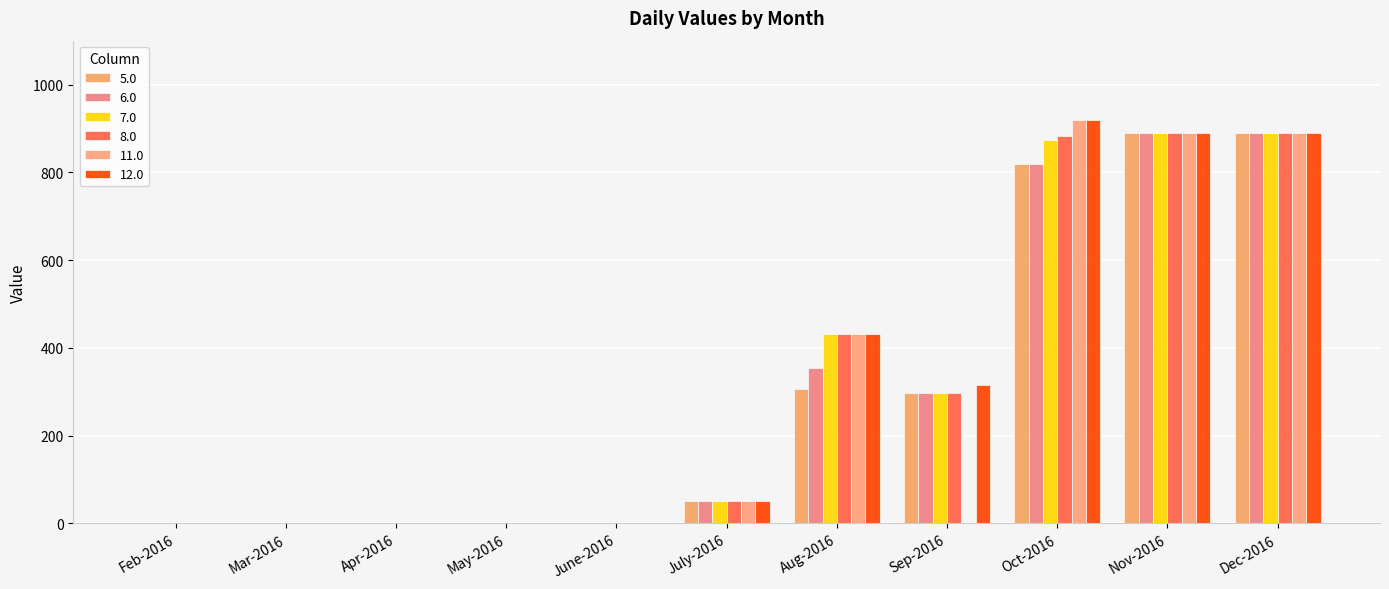

At which category does the chart reach its peak across all series?

Oct-2016